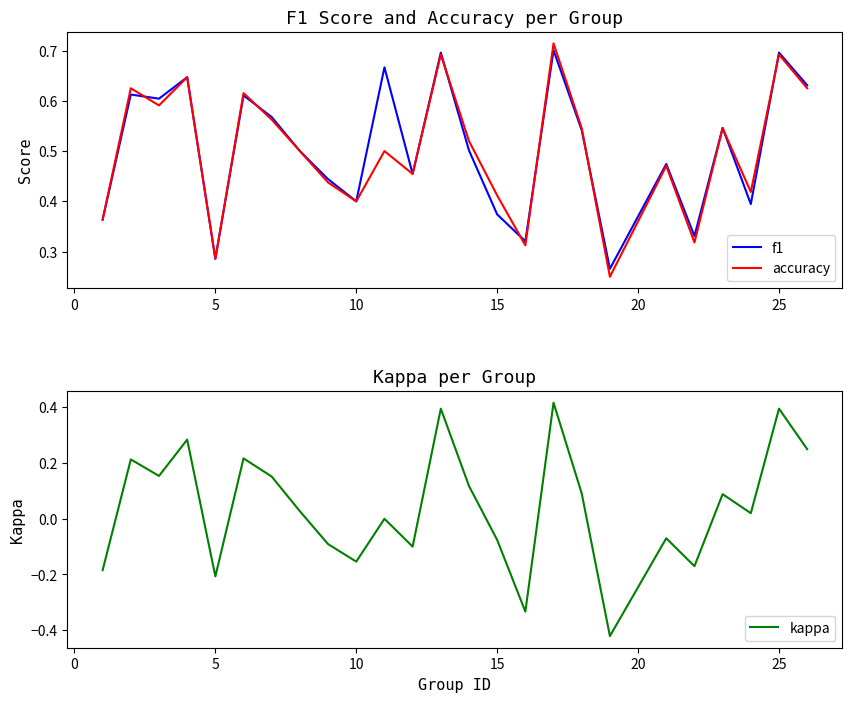

True or false: f1 has a value of 0.1 at 5.

False